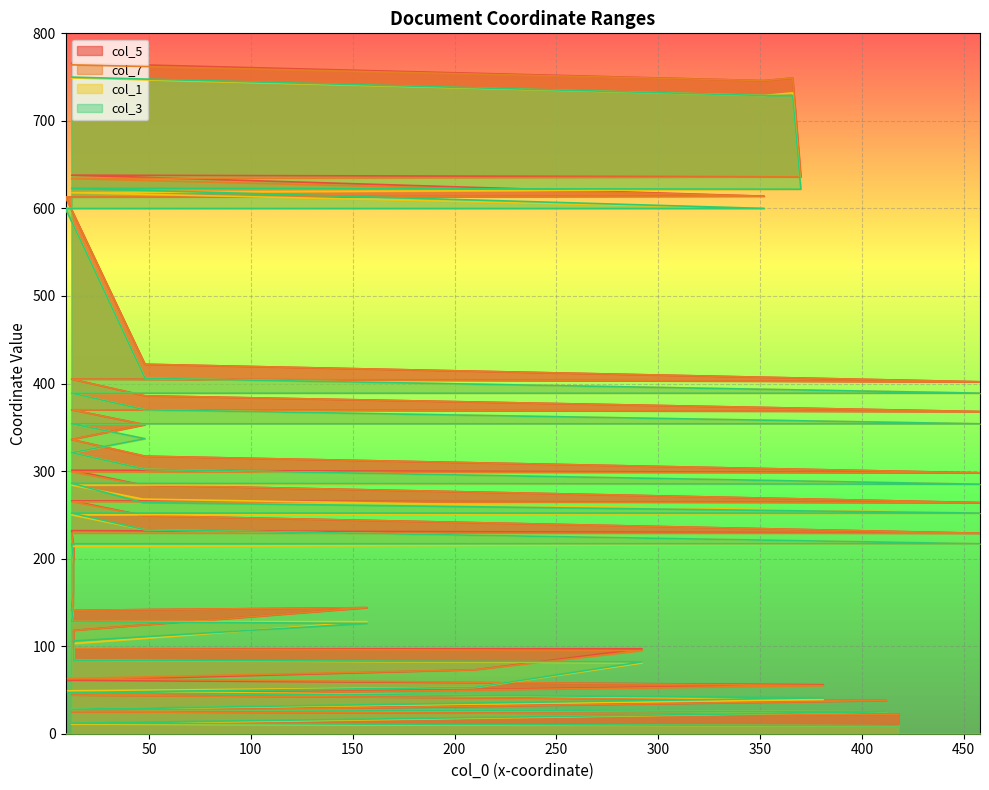

True or false: col_1 has more than 2 interior local peaks.

False